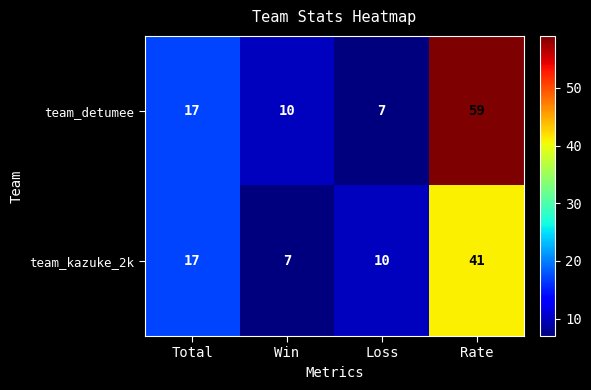

Reading left to right, list all the values displayed in this chart.

team_detumee: Total=17	Win=10	Loss=7	Rate=59
team_kazuke_2k: Total=17	Win=7	Loss=10	Rate=41